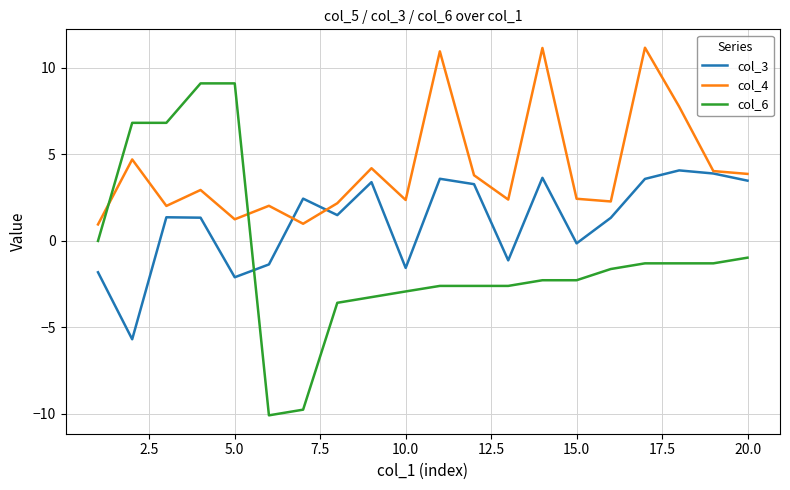

List the series in order of their peak value, lowest first.

col_3, col_6, col_4